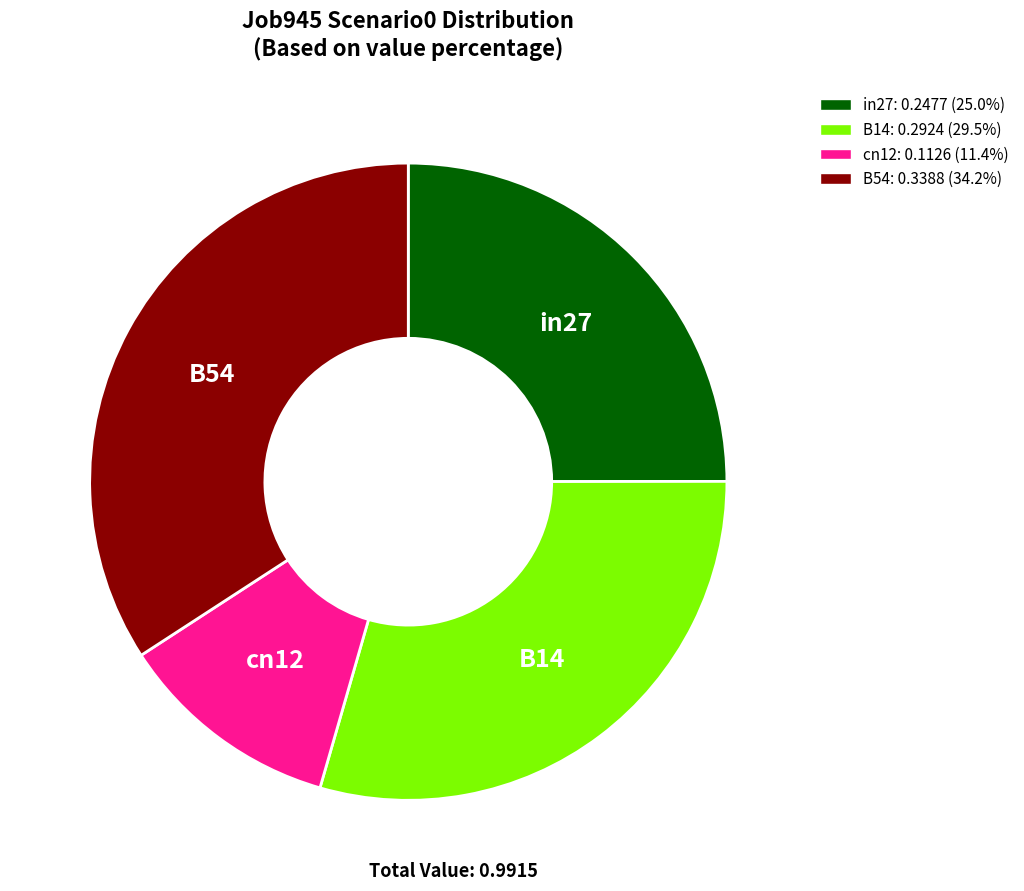

Does any single category account for the majority?

No